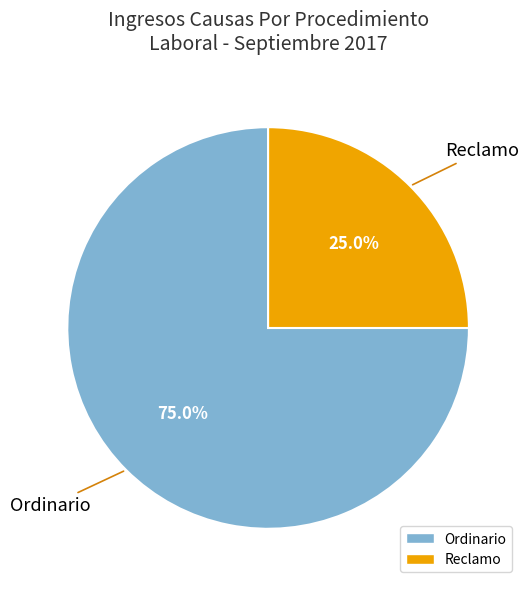

What is the largest slice in the pie chart?

Ordinario